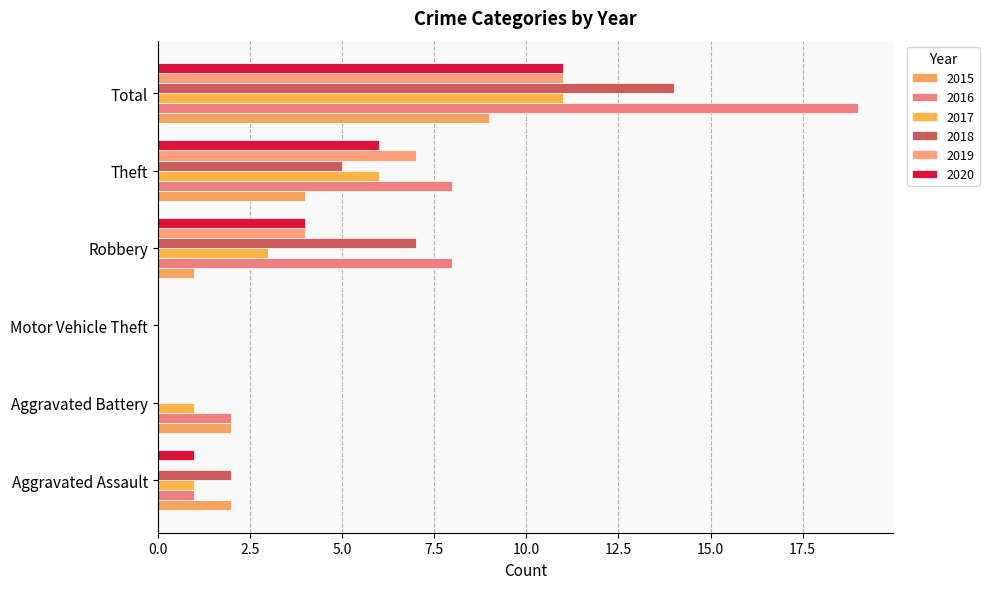

True or false: 2015 has a value of 1 at Robbery.

True